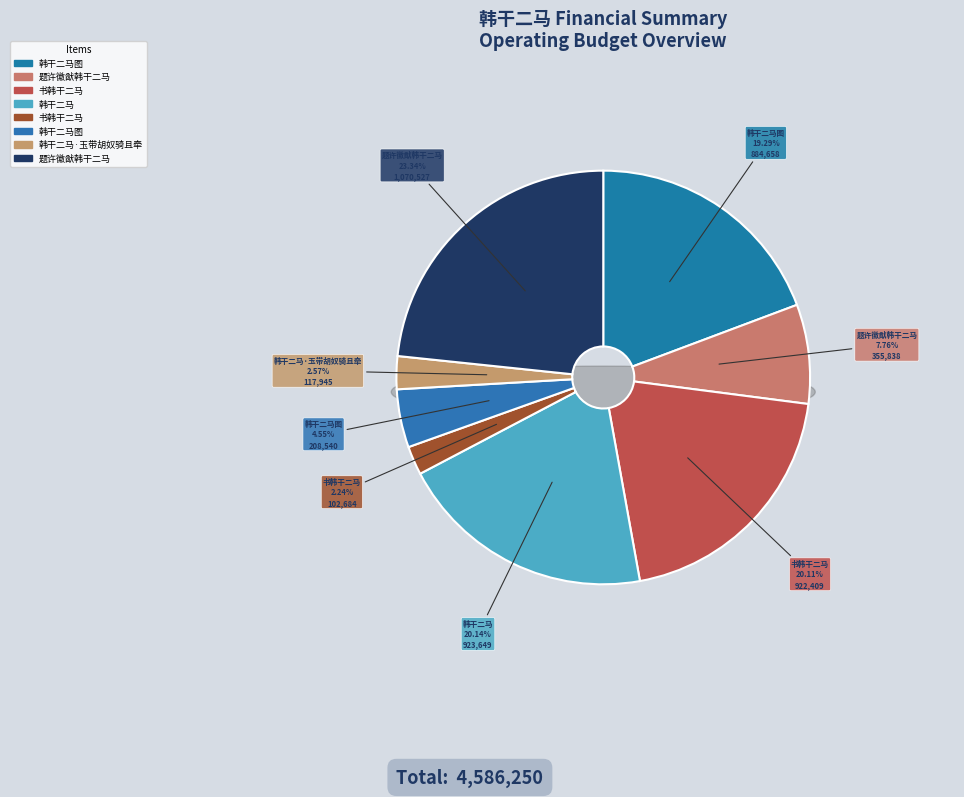

What portion of the pie excludes 书韩干二马?

97.8%